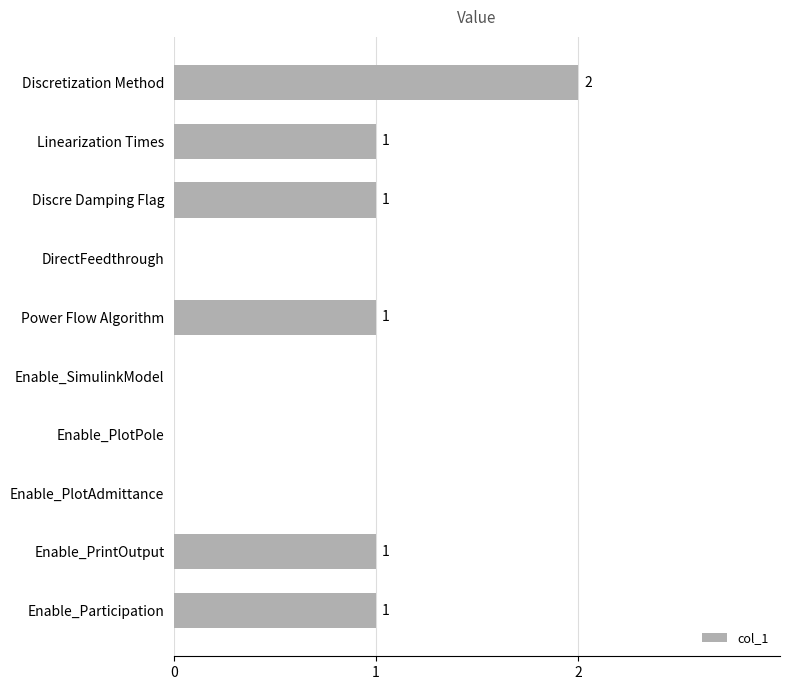

How many values are between 0 and 1?

9